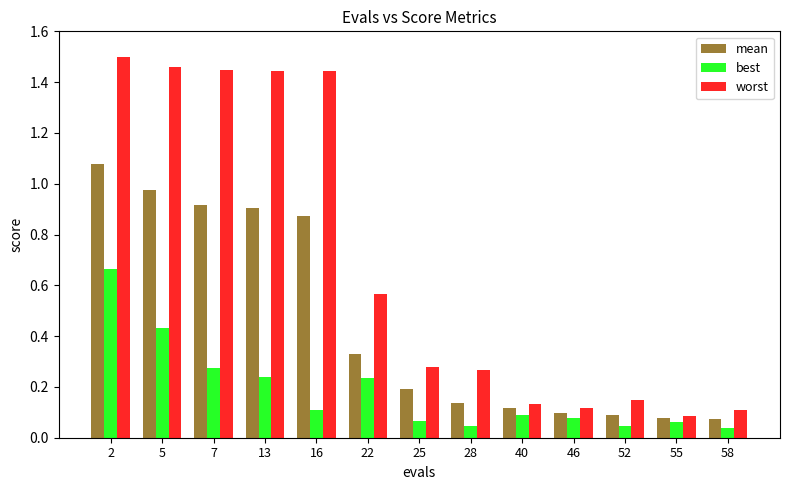

What is the sum of the best values at 5 and 28?

0.5